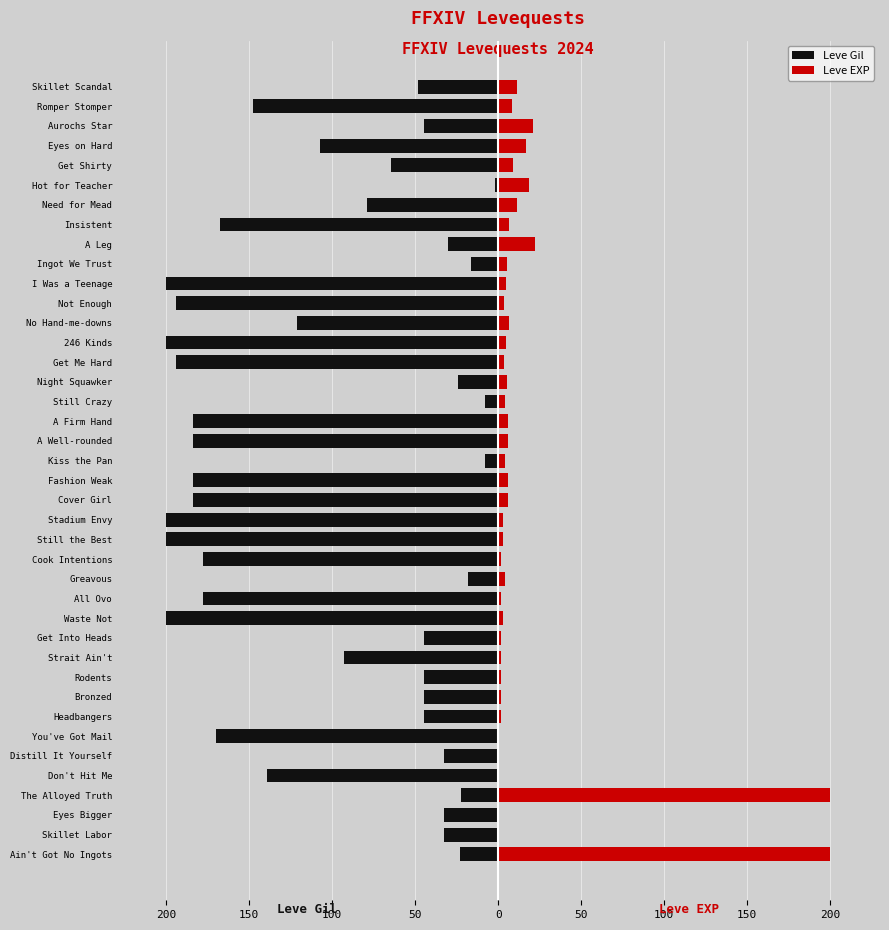

Does the chart contain any negative values?

Yes